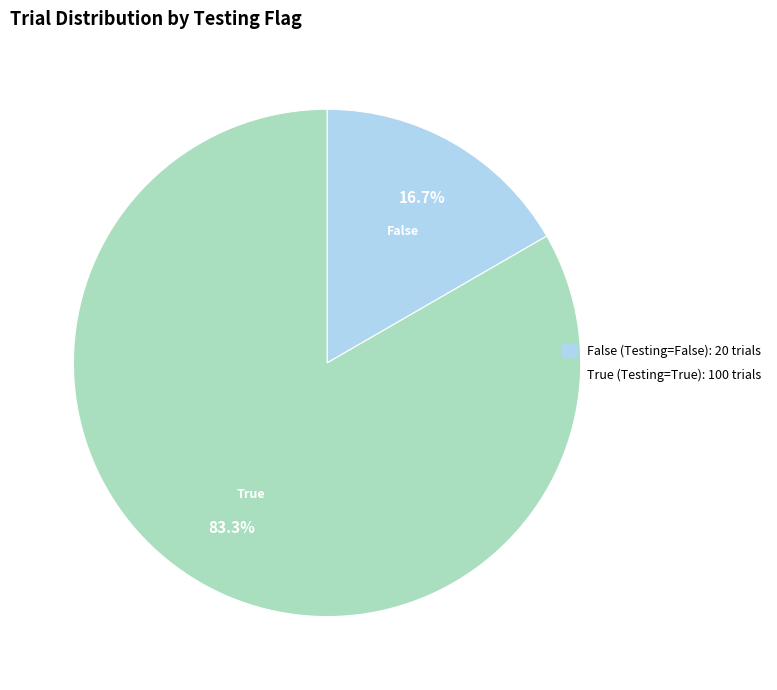

What is the smallest slice in the pie chart?

Testing: False